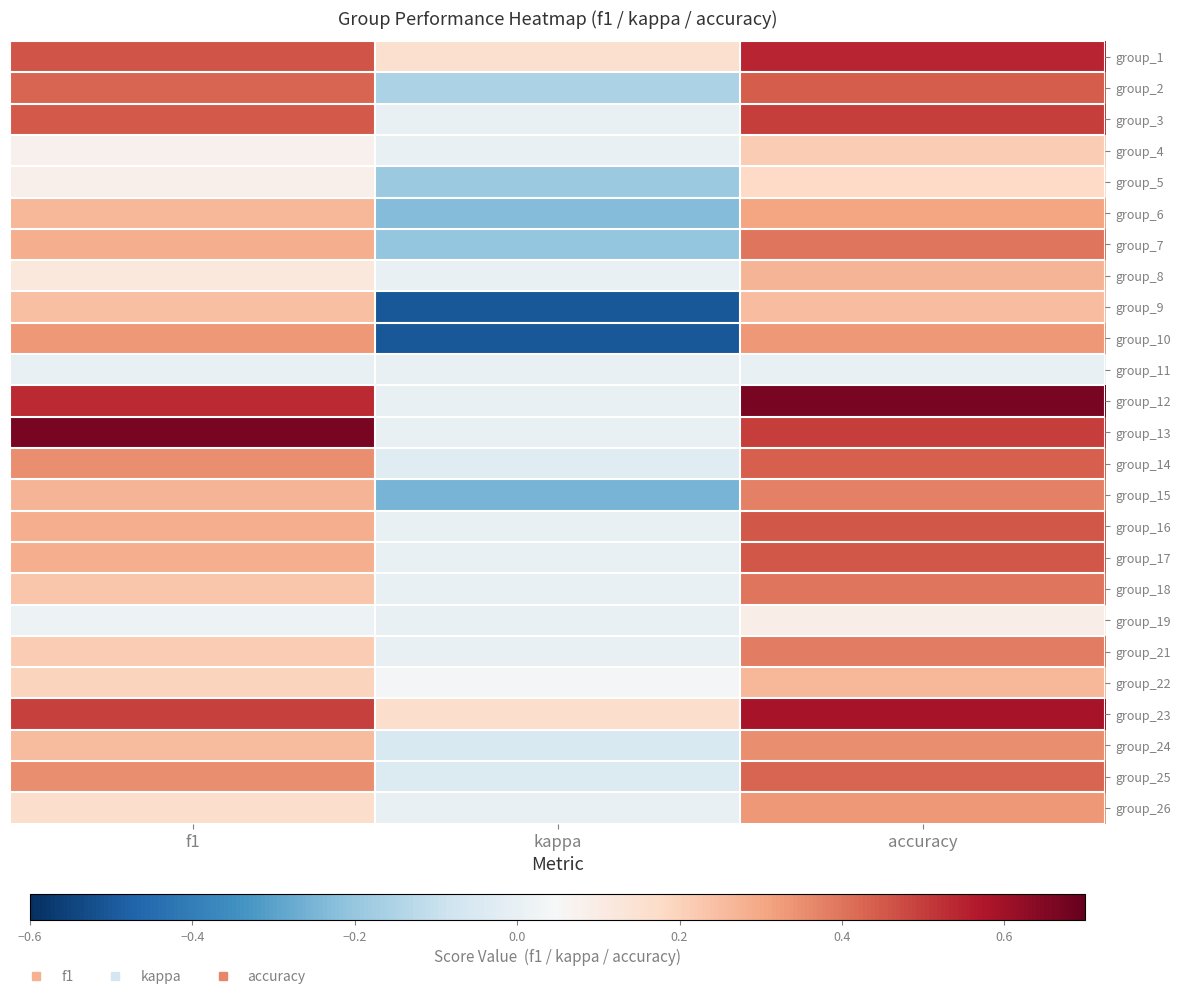

How many data points does each series have?

3